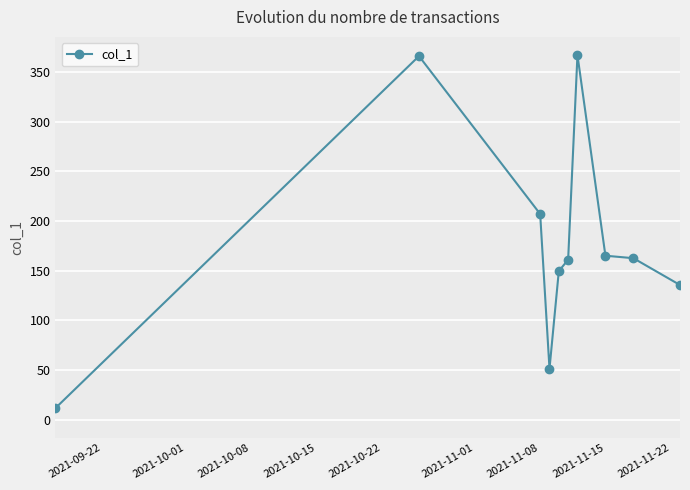

What is the greatest value displayed?

367.0